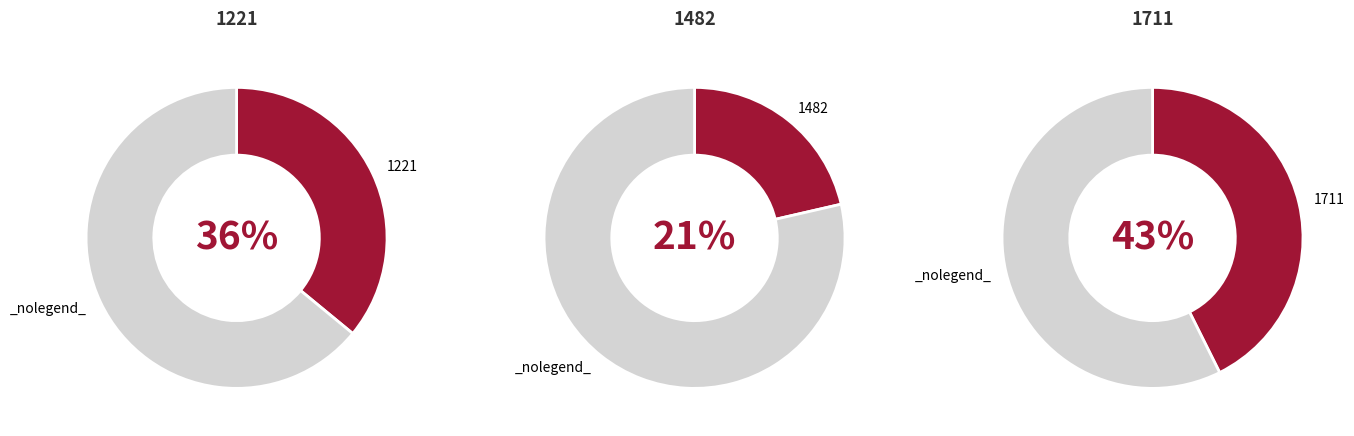

What percentage is NOT represented by 1711?

57.4%